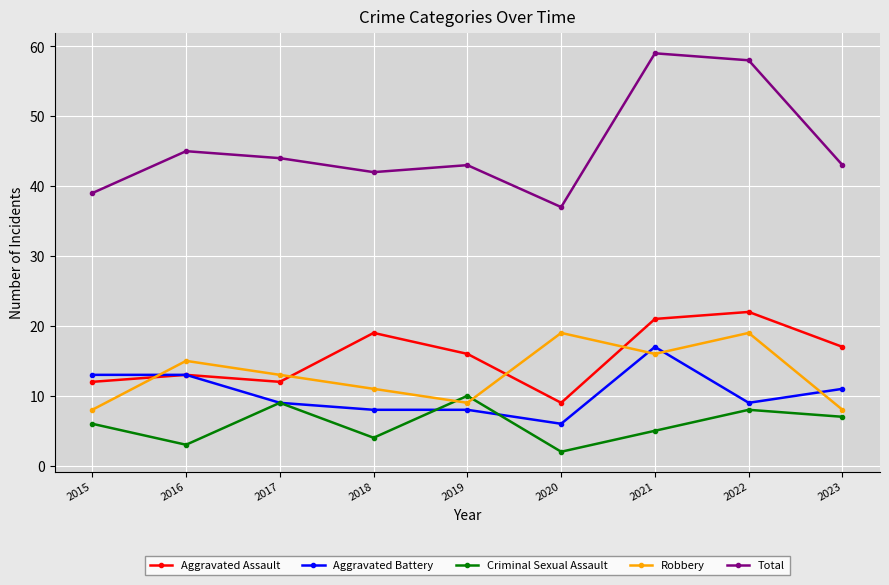

Reading right to left, list all the values displayed in this chart.

Aggravated Assault: 2023=17	2022=22	2021=21	2020=9	2019=16	2018=19	2017=12	2016=13	2015=12
Aggravated Battery: 2023=11	2022=9	2021=17	2020=6	2019=8	2018=8	2017=9	2016=13	2015=13
Criminal Sexual Assault: 2023=7	2022=8	2021=5	2020=2	2019=10	2018=4	2017=9	2016=3	2015=6
Robbery: 2023=8	2022=19	2021=16	2020=19	2019=9	2018=11	2017=13	2016=15	2015=8
Total: 2023=43	2022=58	2021=59	2020=37	2019=43	2018=42	2017=44	2016=45	2015=39